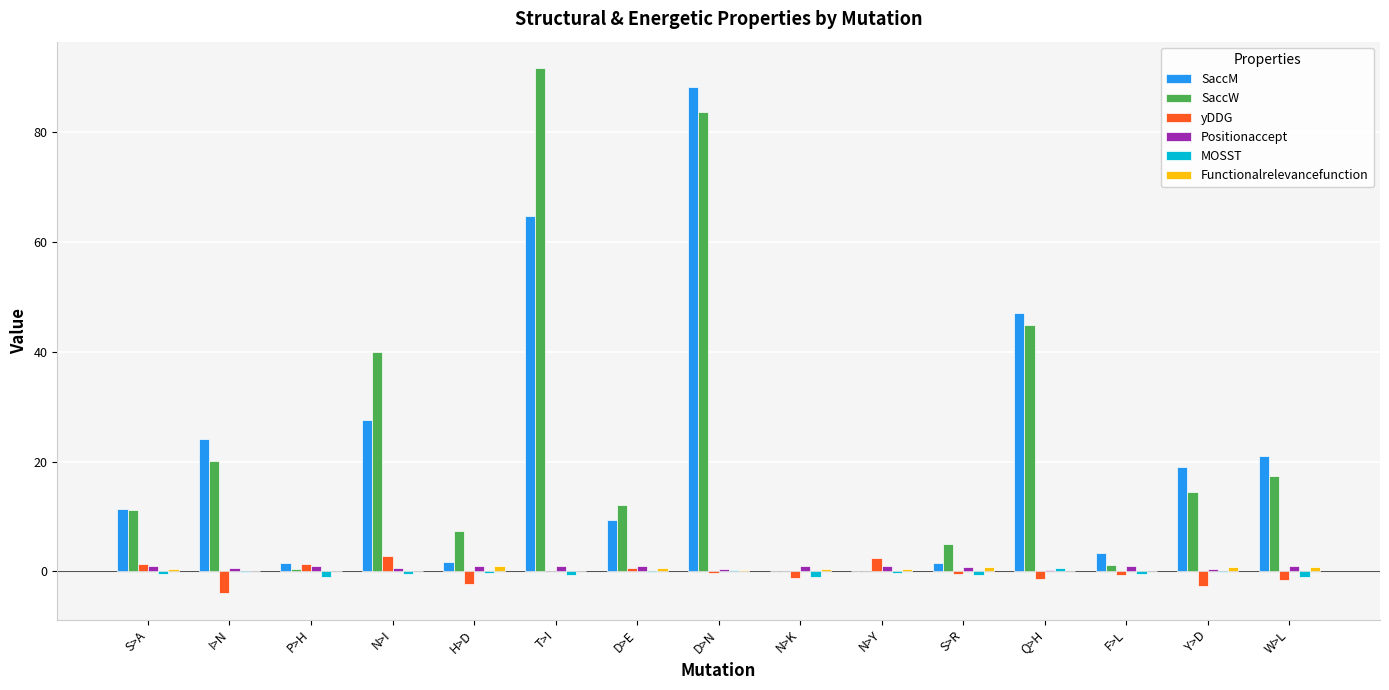

What is the maximum value shown in the chart?

91.7